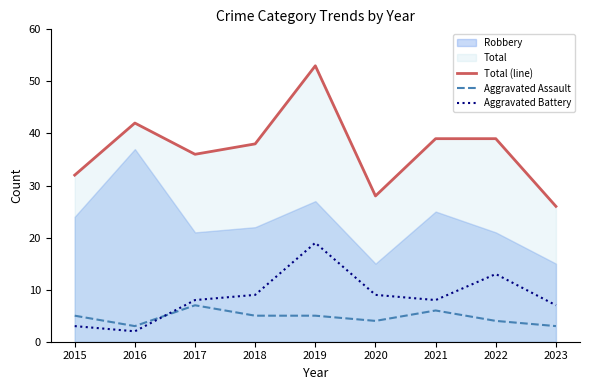

Where does the Aggravated Assault series first go above 5?

2017